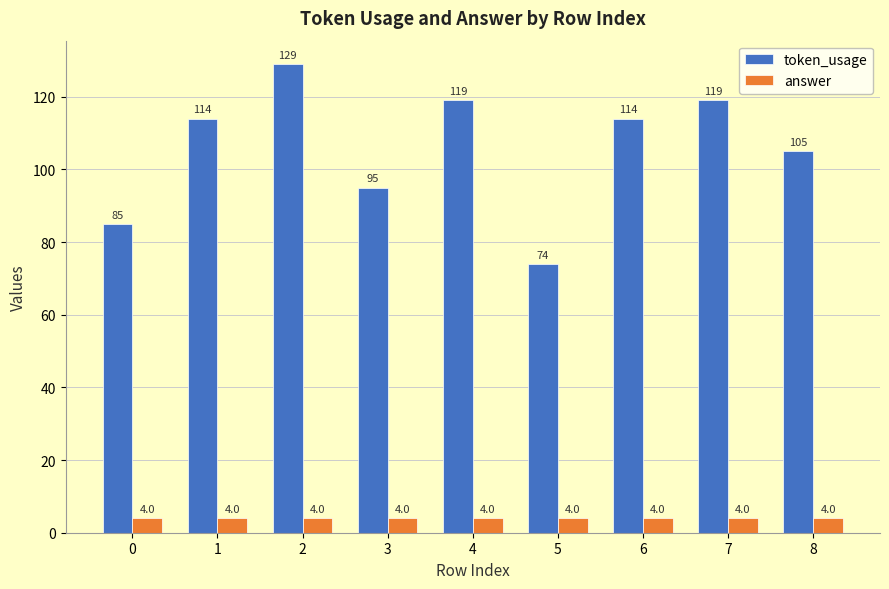

Rank the series by their average value, from highest to lowest.

token_usage, answer